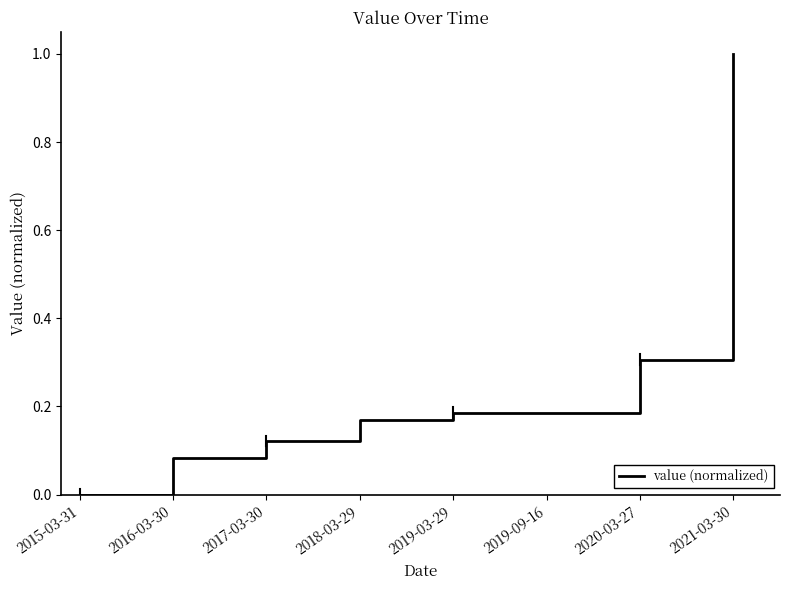

True or false: the data shows 1.0 at 2021-03-30.

True